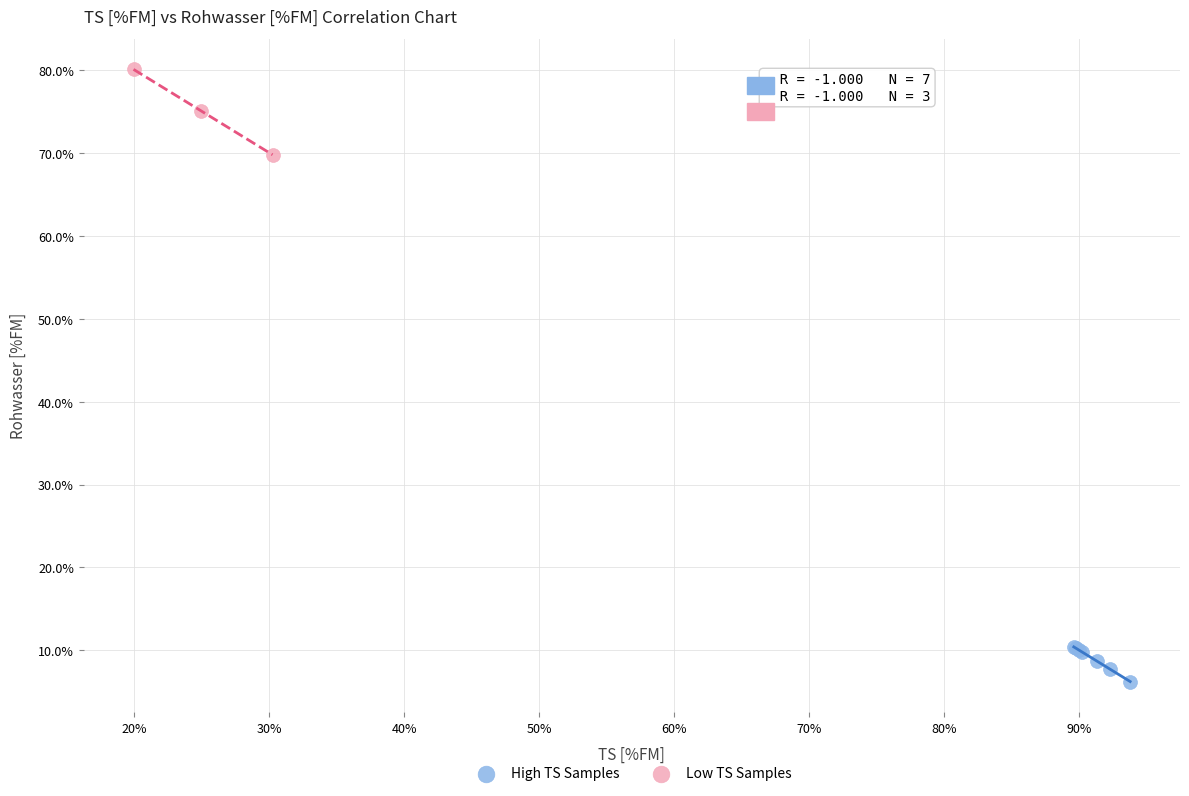

Which series contains the highest Y value?

Low TS Samples